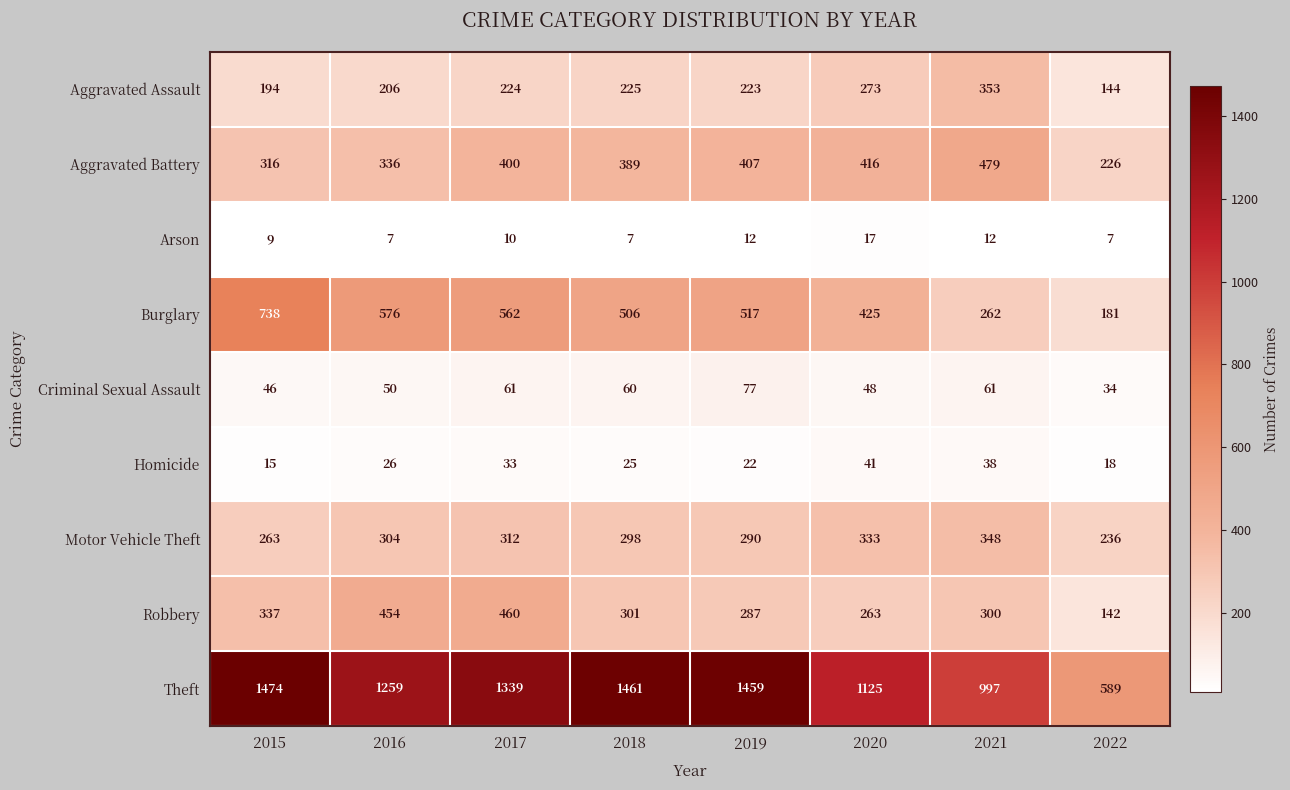

True or false: Arson has a value of 6 at 2021.

False